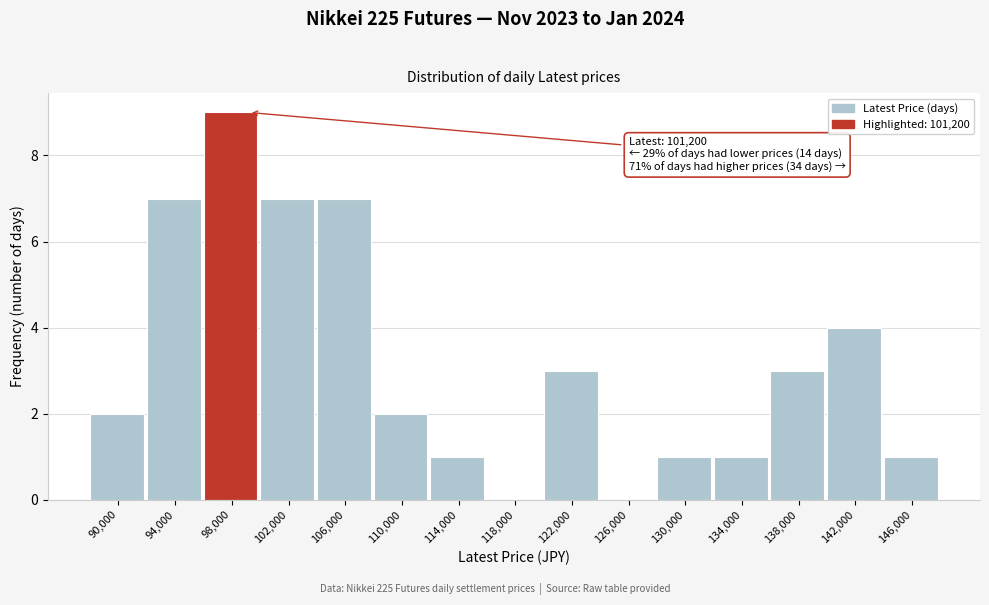

Reading left to right, extract all data points from this chart.

90,000=2	94,000=7	98,000=9	102,000=7	106,000=7	110,000=2	114,000=1	118,000=0	122,000=3	126,000=0	130,000=1	134,000=1	138,000=3	142,000=4	146,000=1